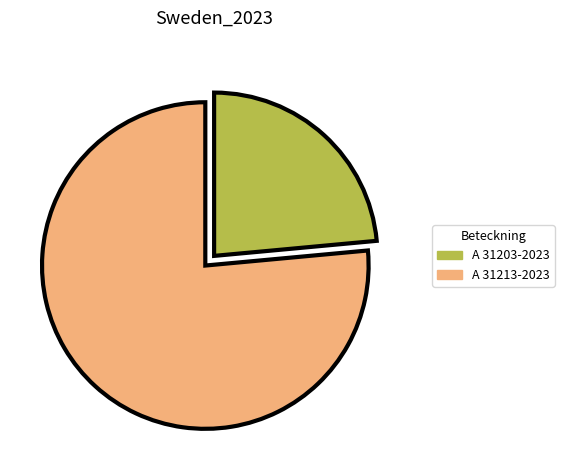

How many slices are in this pie chart?

2